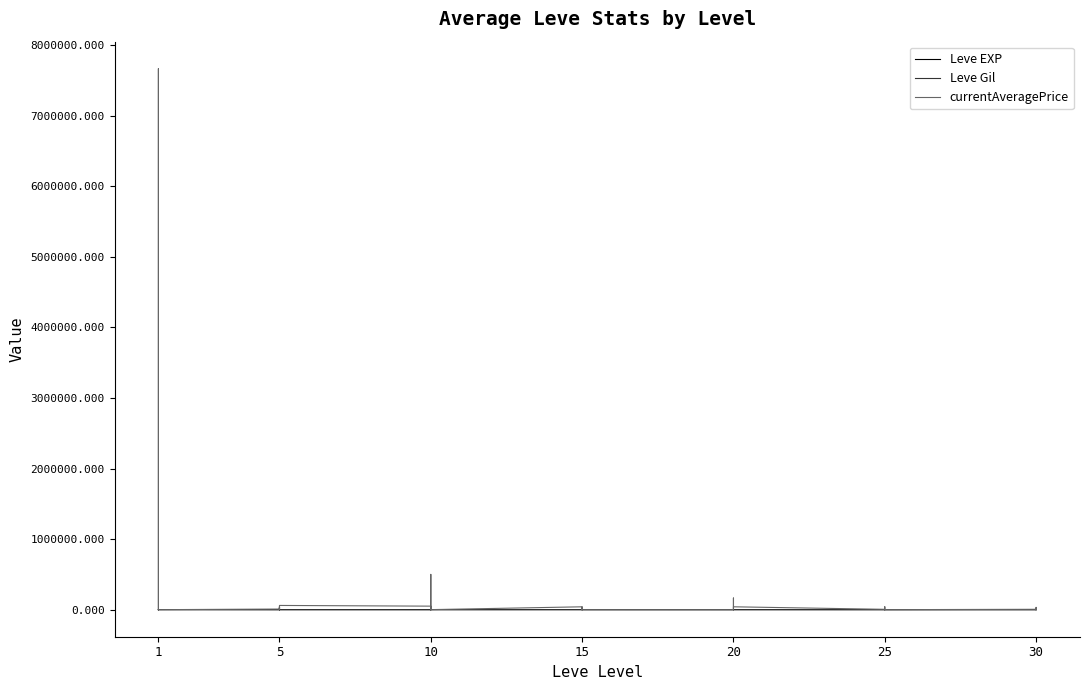

How many intersections are there between currentAveragePrice and Leve EXP?

14